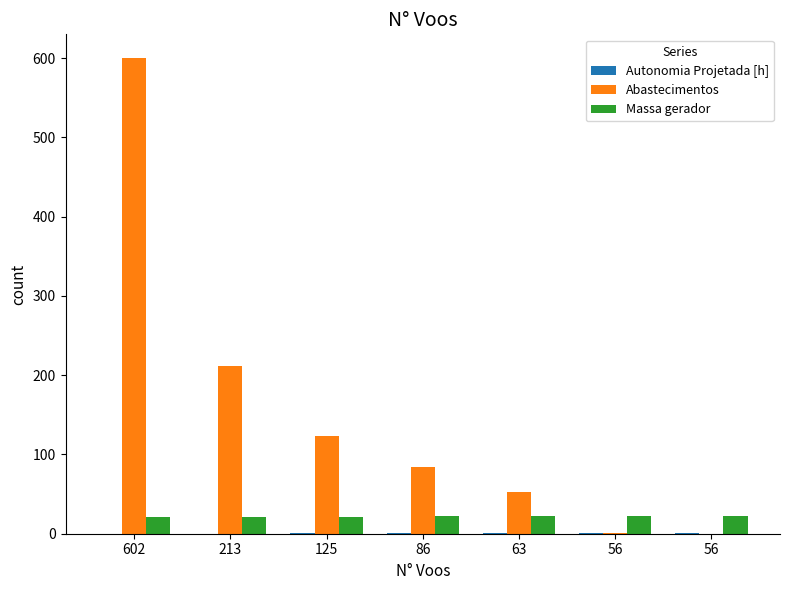

Count the number of data series in this chart.

3